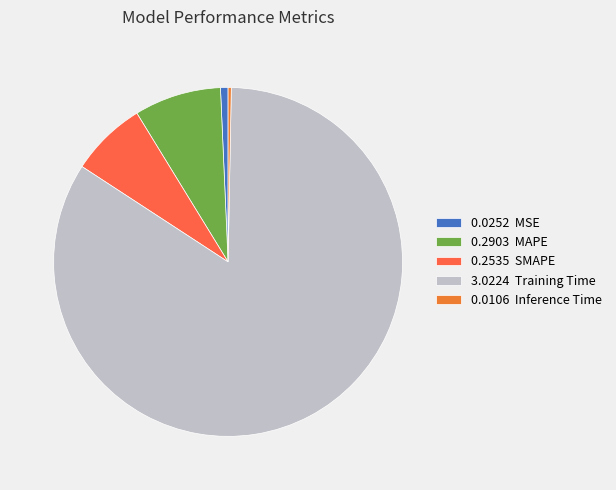

Count the number of slices in the pie.

5